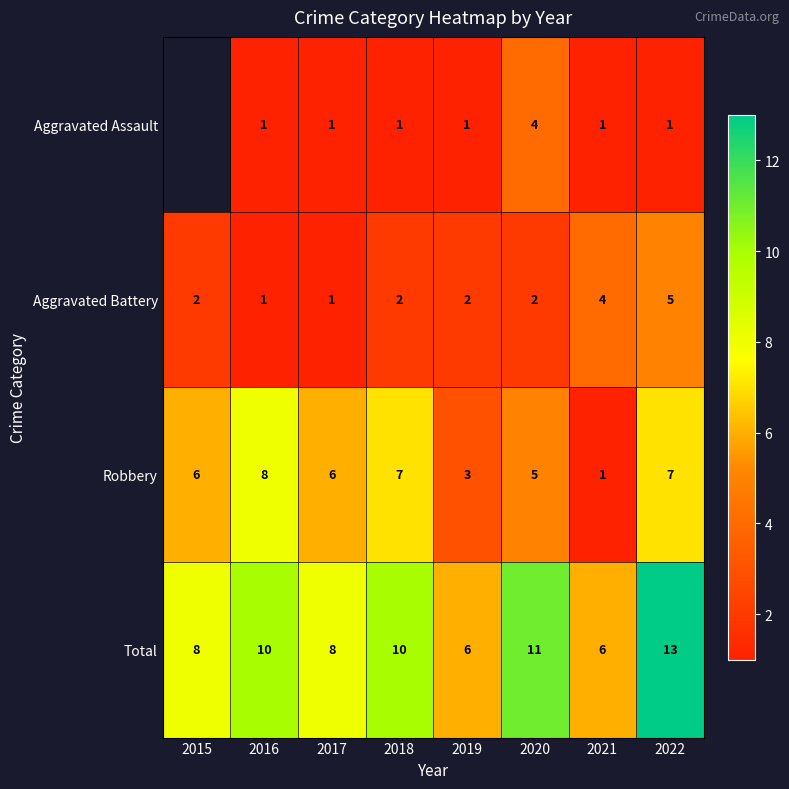

Which category has the highest value in the Robbery series?

2016